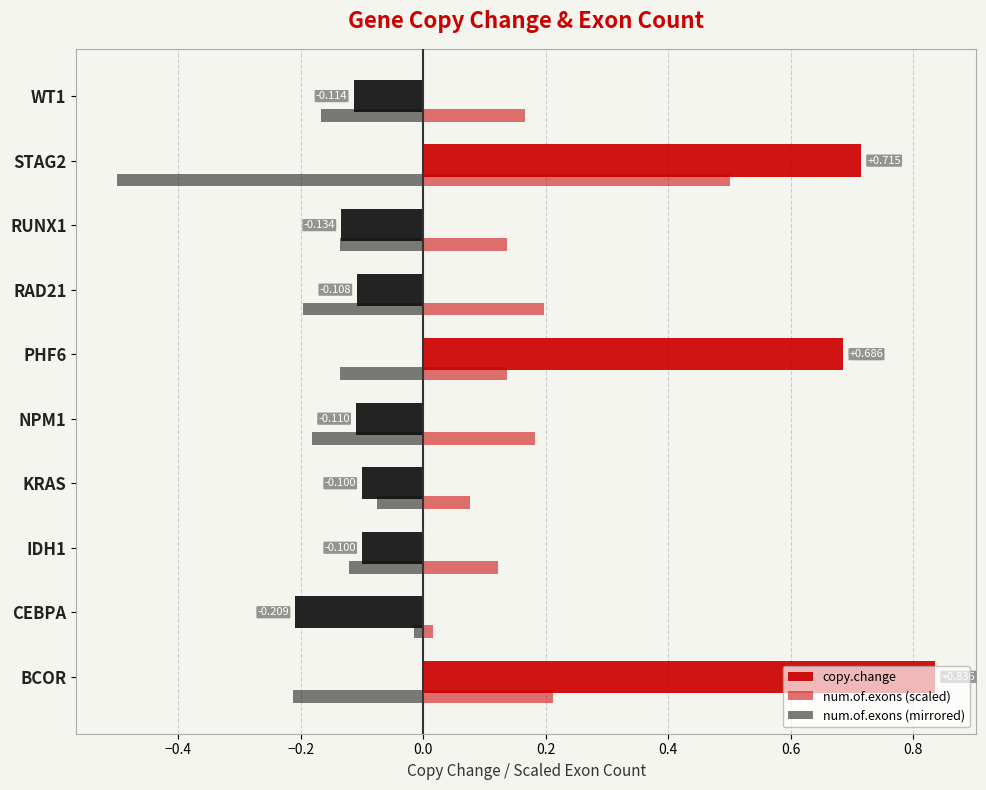

How many data points in copy.change are less than 0?

7